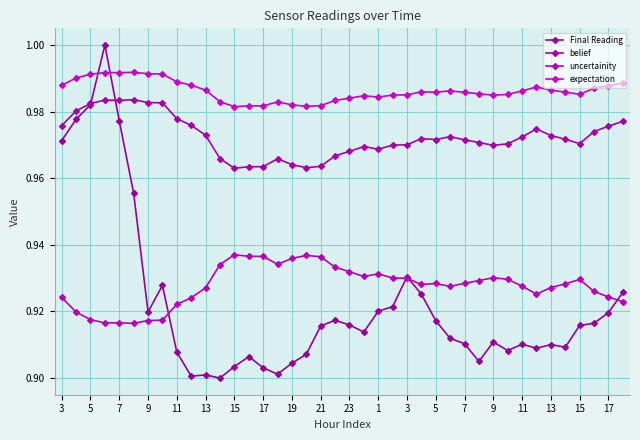

How many data points does each series have?

40